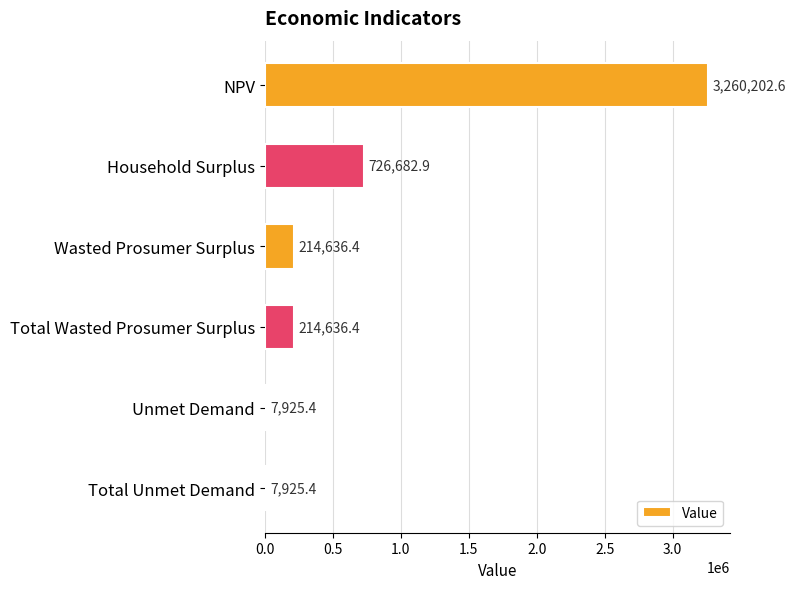

What is the sum of the values at Unmet Demand and Wasted Prosumer Surplus?

222561.8